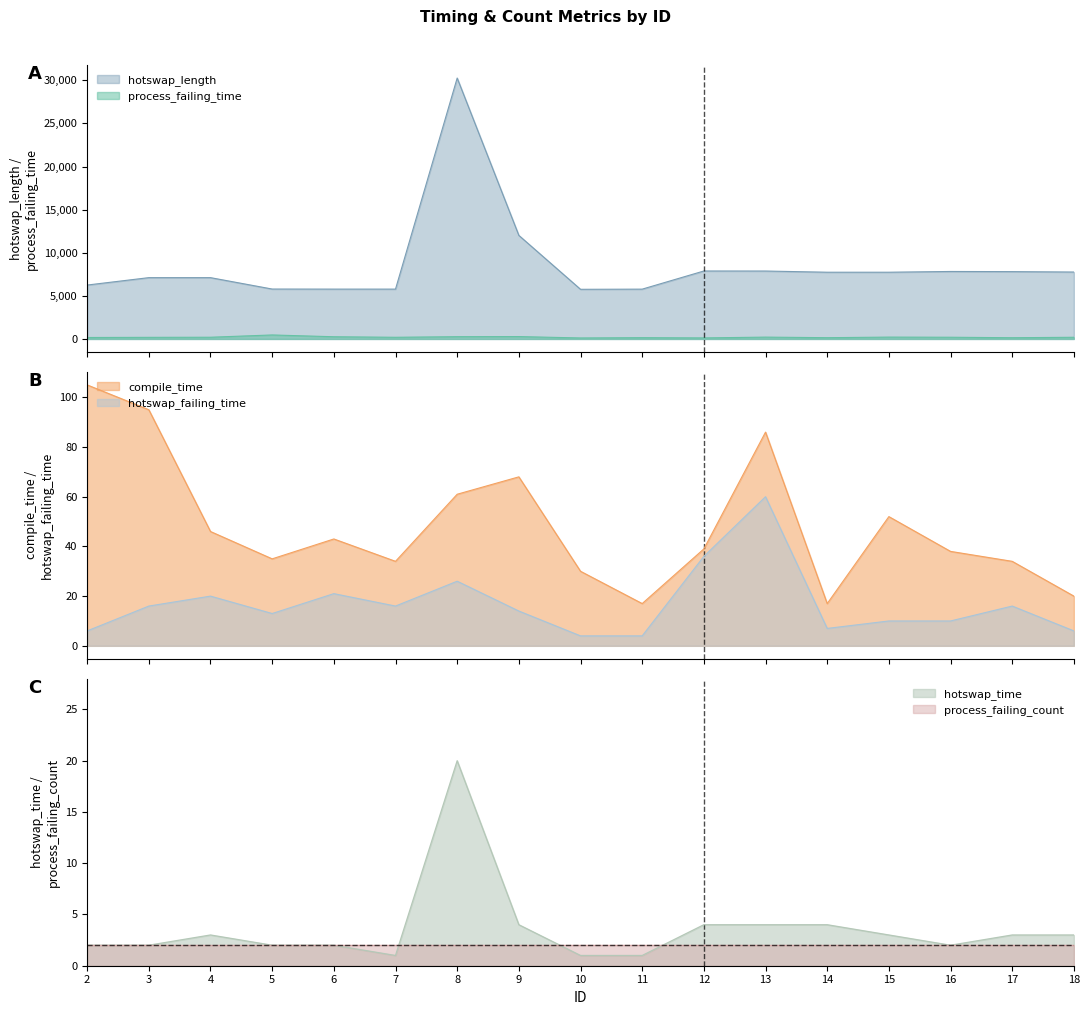

What is the smallest value displayed?

1